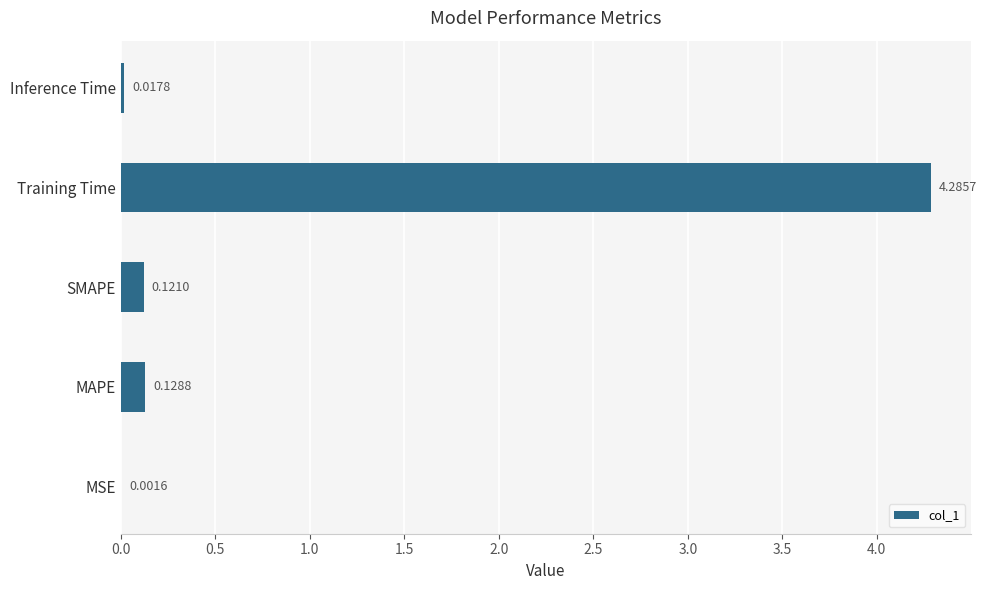

Where is the data nearest to the value 2?

MAPE